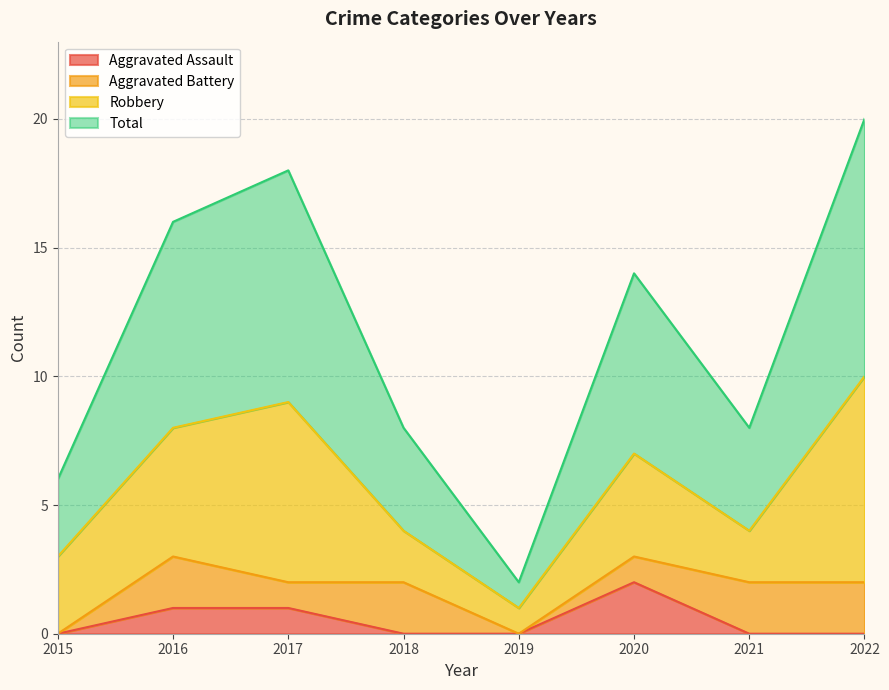

Does the chart have visible grid lines?

Yes